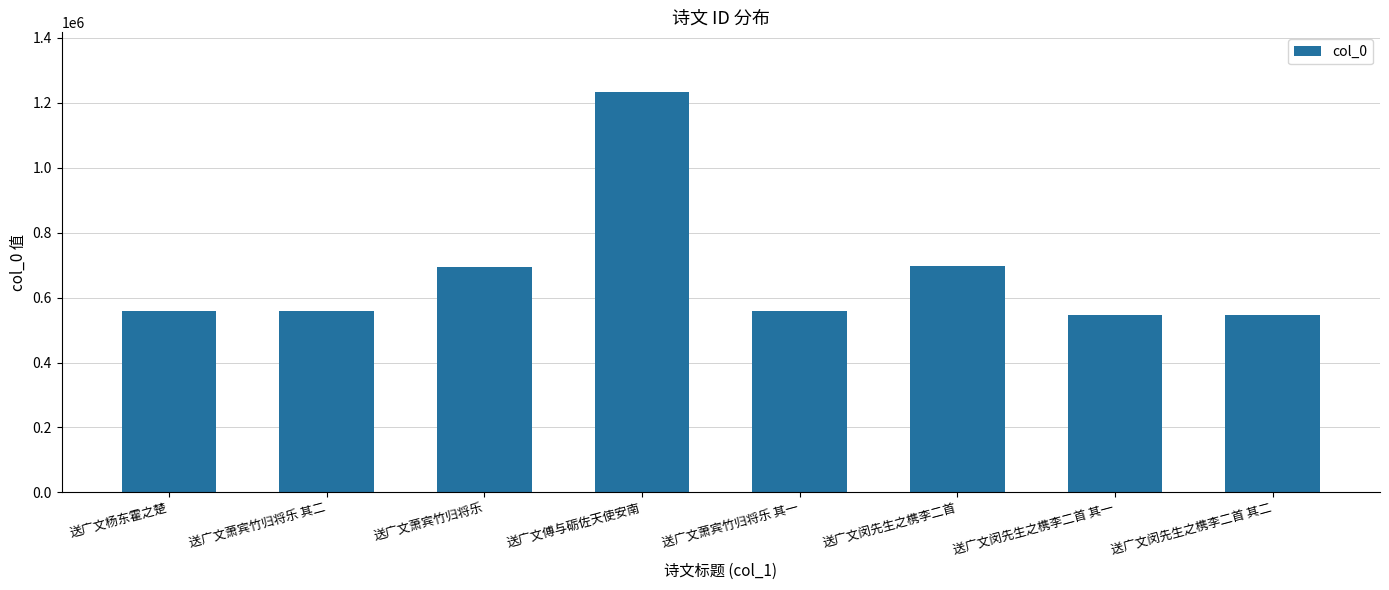

What is the ratio of the value at 送广文闵先生之槜李二首 to the value at 送广文萧宾竹归将乐?

1.0